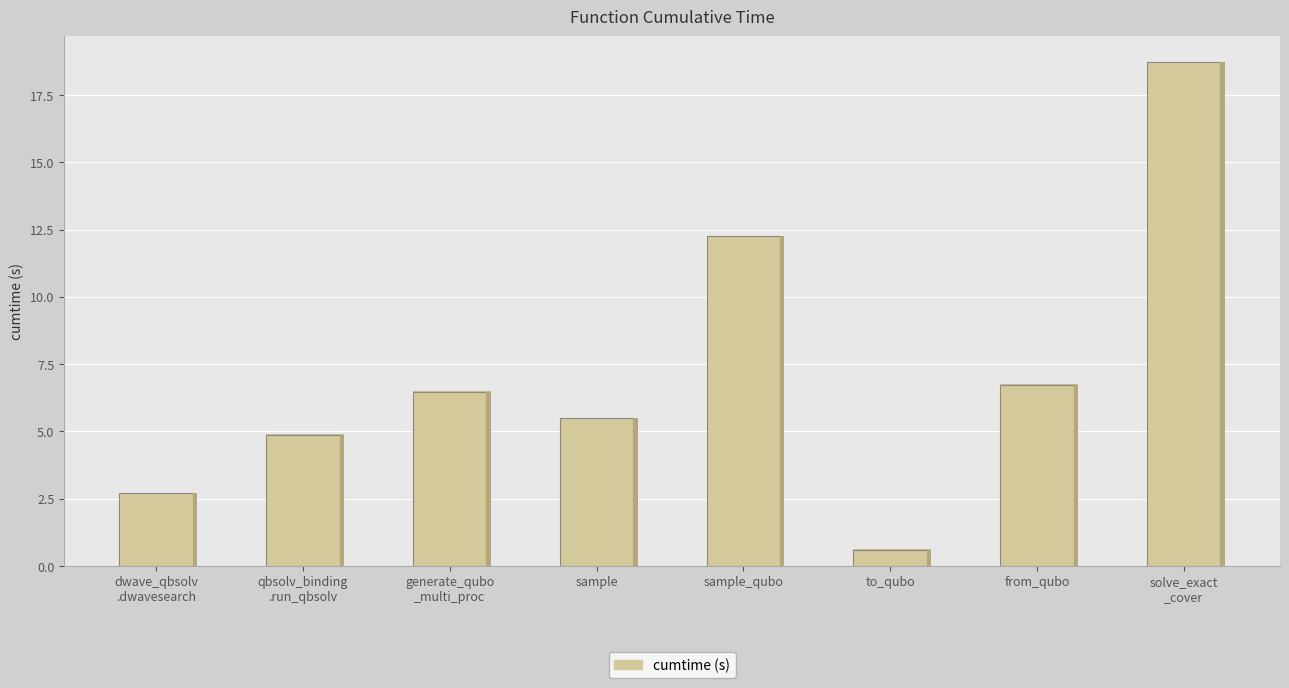

How many data points does each series have?

8